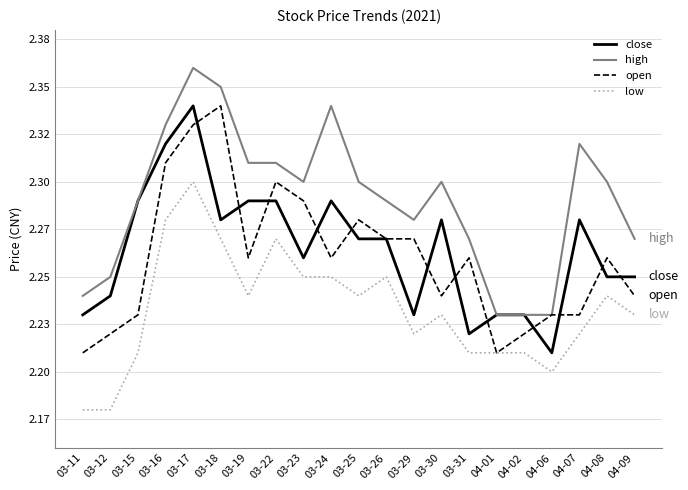

What are all the series names shown in the legend?

close, high, open, low